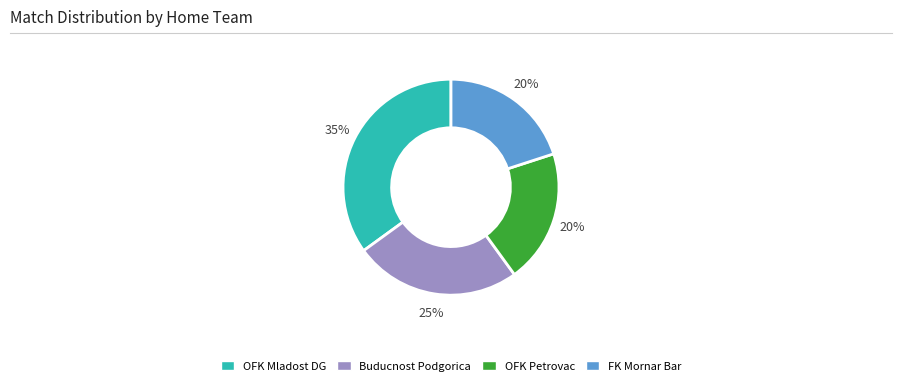

To the nearest percent, what percentage of the pie is OFK Petrovac?

20%